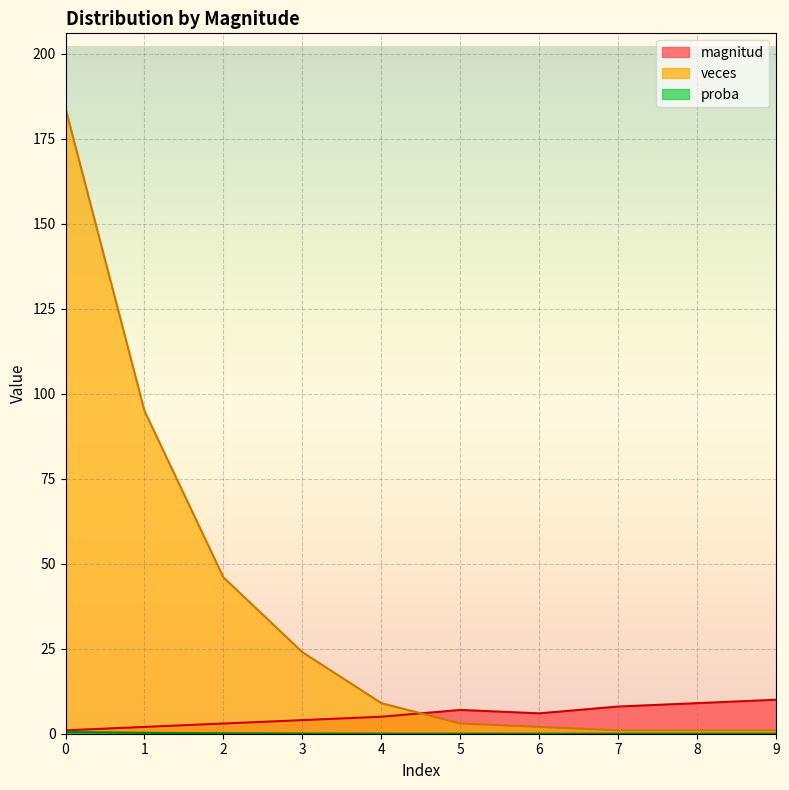

True or false: proba and magnitud cross at least once.

False